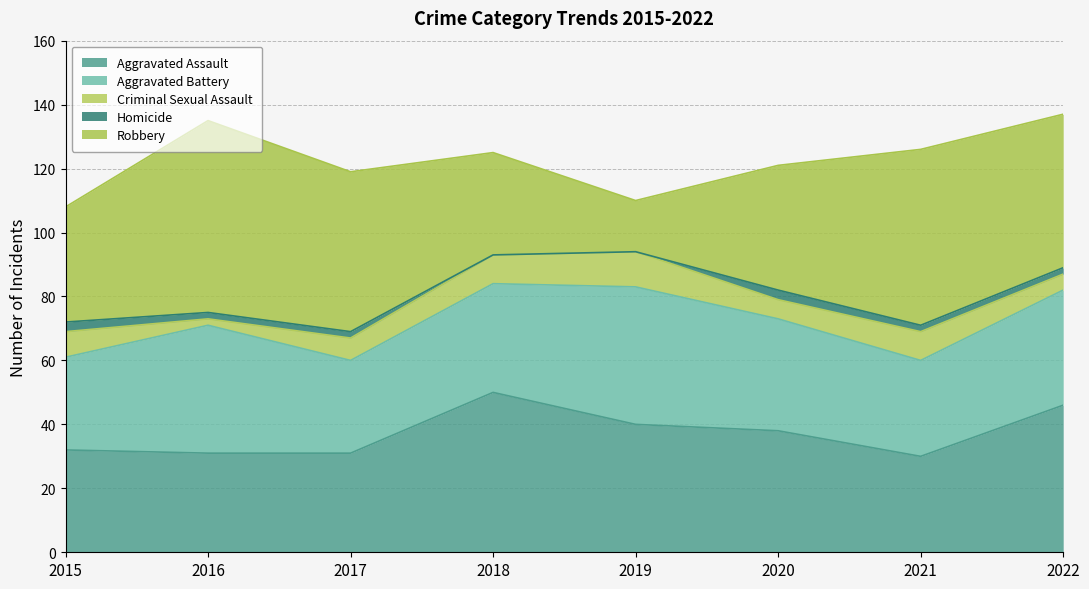

How many categories are shown in the chart?

8